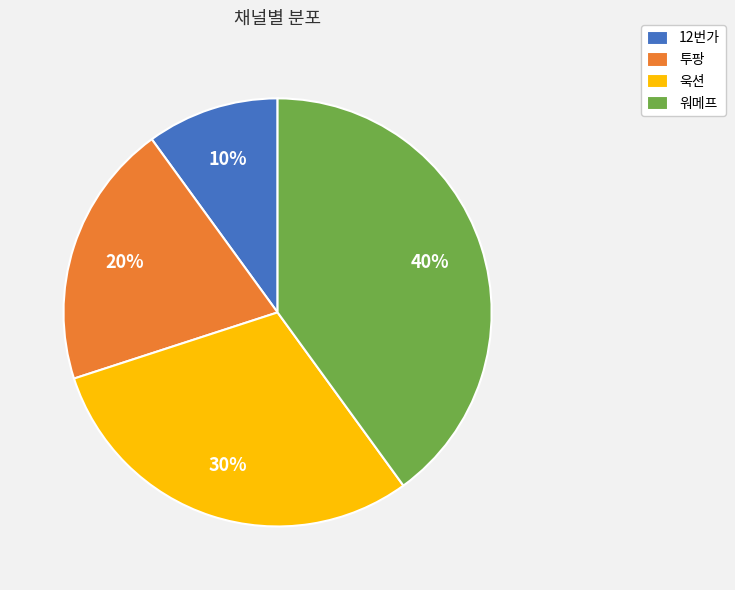

Do 워메프 and 투팡 together represent more than half of the pie?

Yes